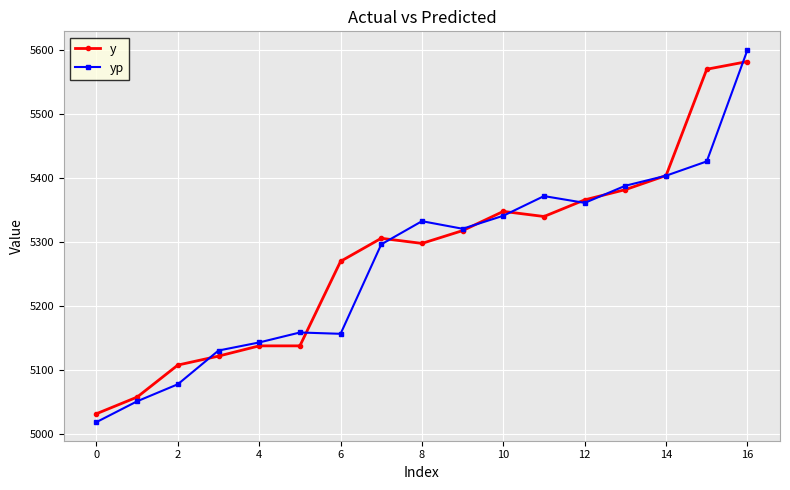

How many categories are shown in the chart?

17